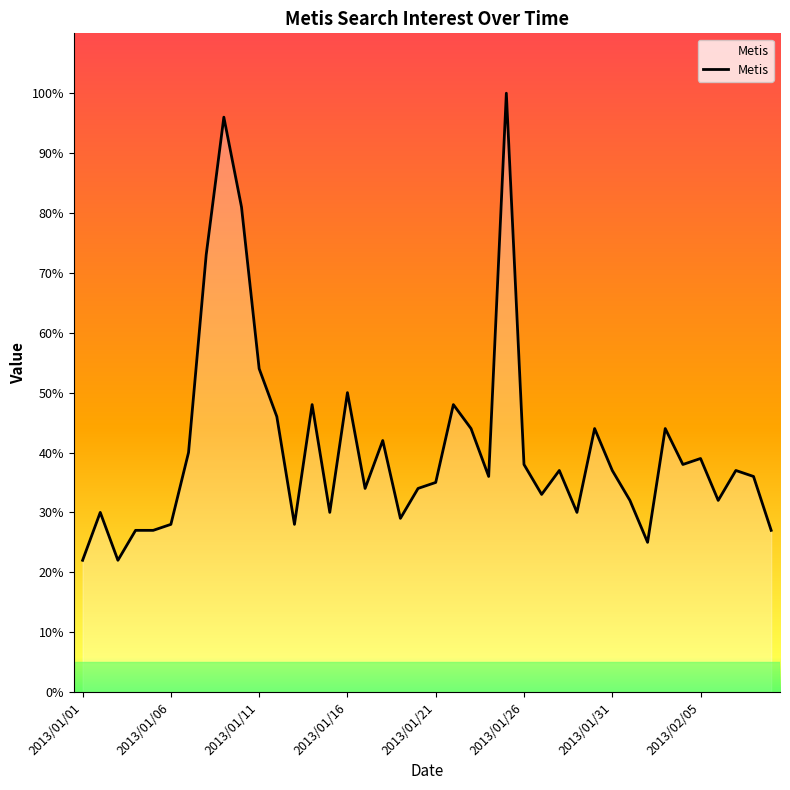

What is the maximum value shown in the chart?

100